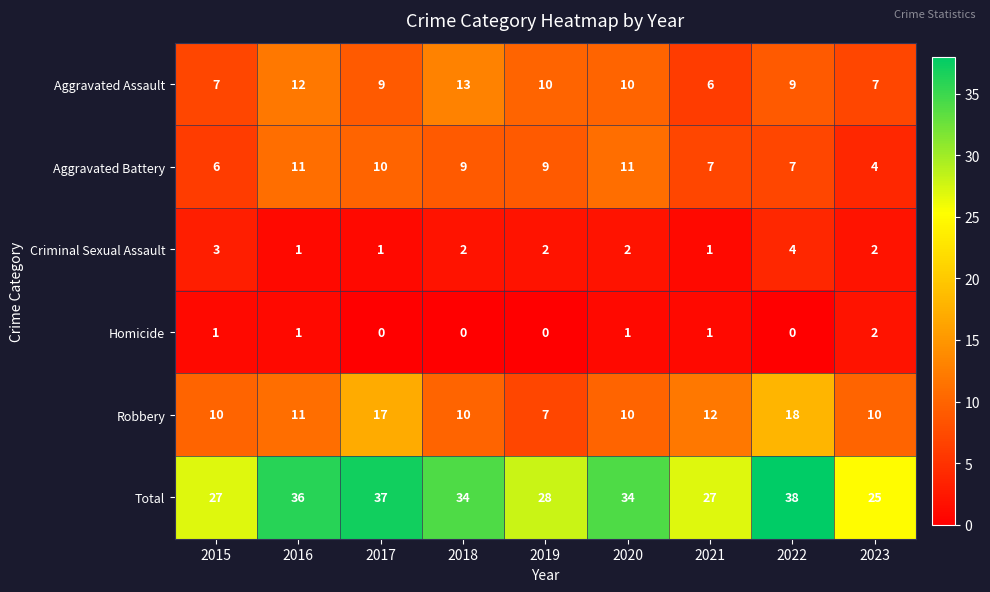

How many Criminal Sexual Assault values are between 1 and 2?

7